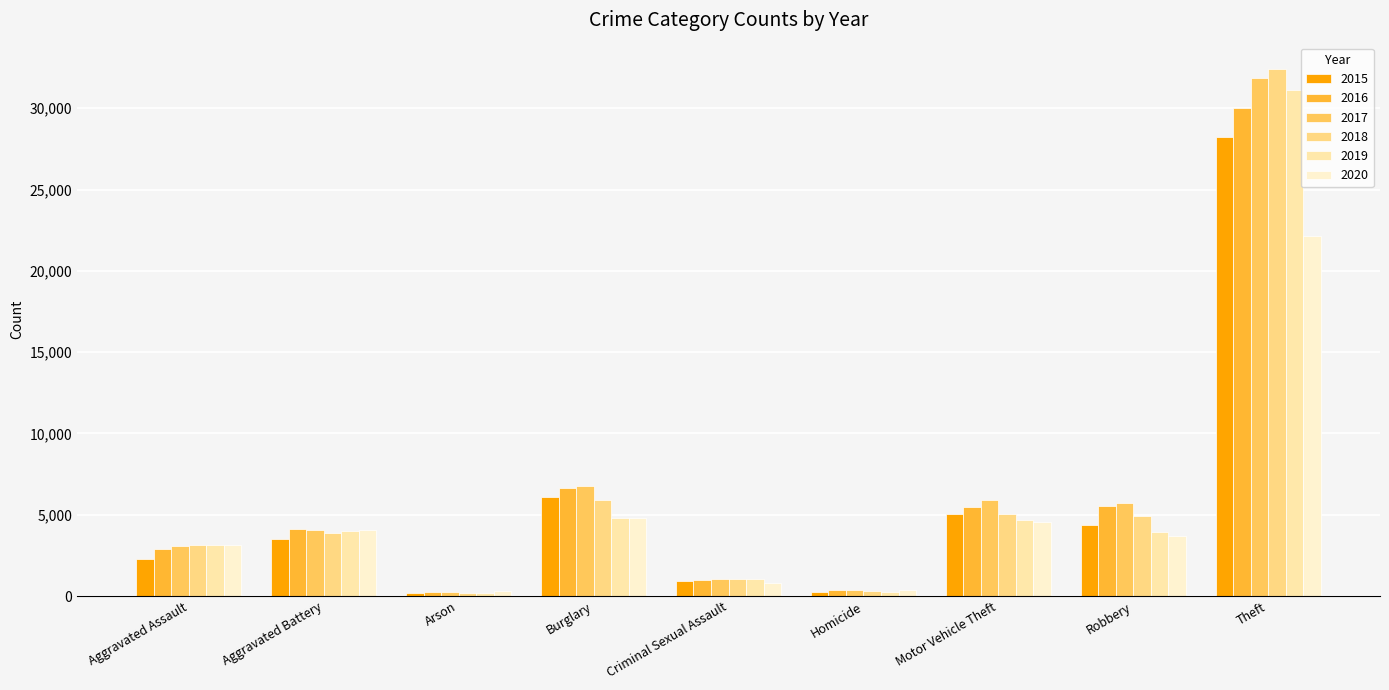

What is the approximate value of 2015 at Homicide, to the nearest 100?

200